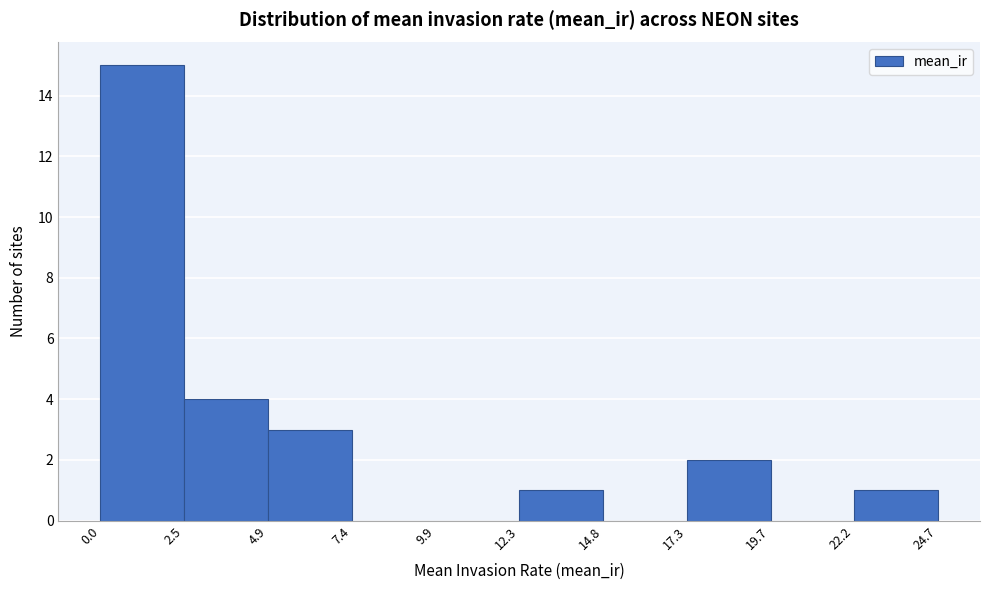

How tall is the bar that spans 4.9 to 7.4 on the x-axis? The values are not printed on the chart, so give them approximately, as read against the axis.

3